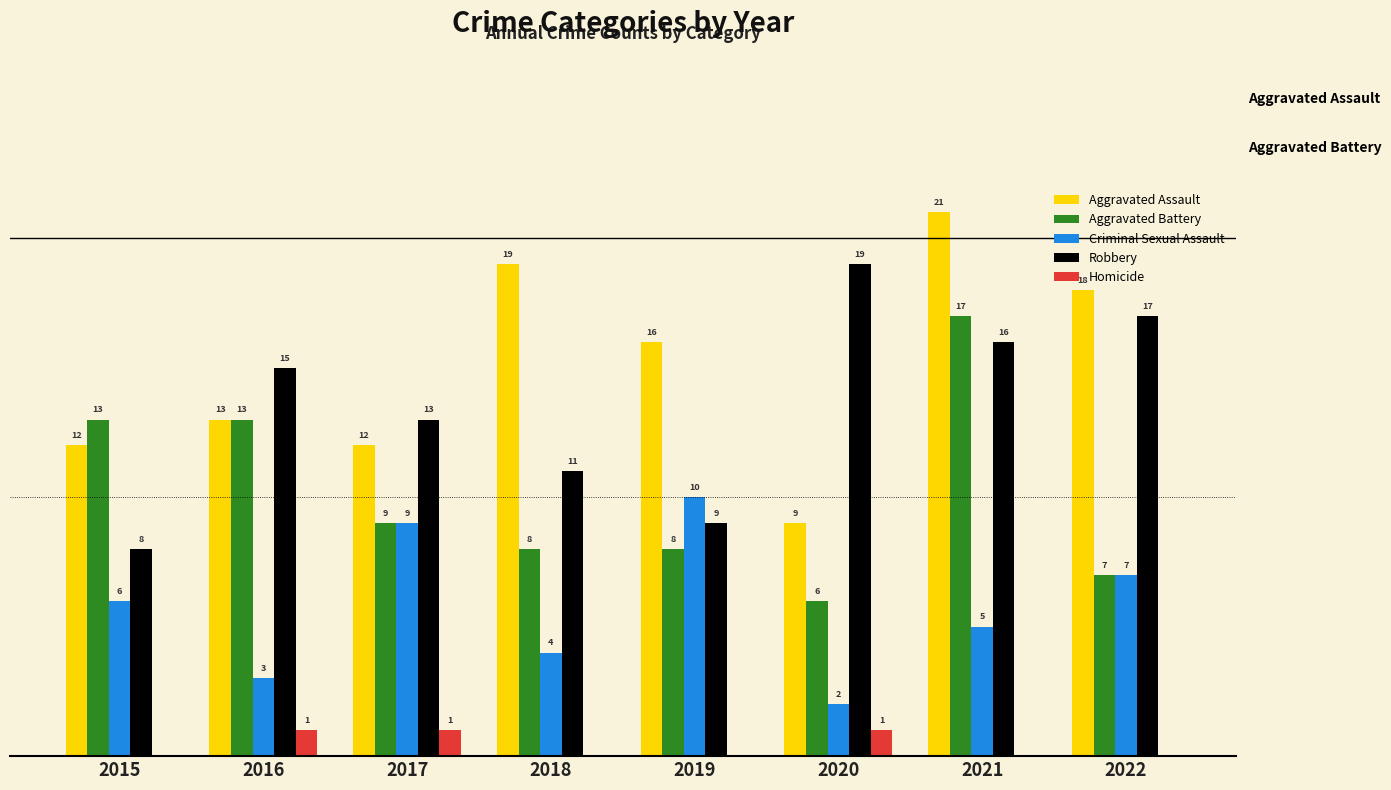

Which series has the largest total across all categories?

Aggravated Assault